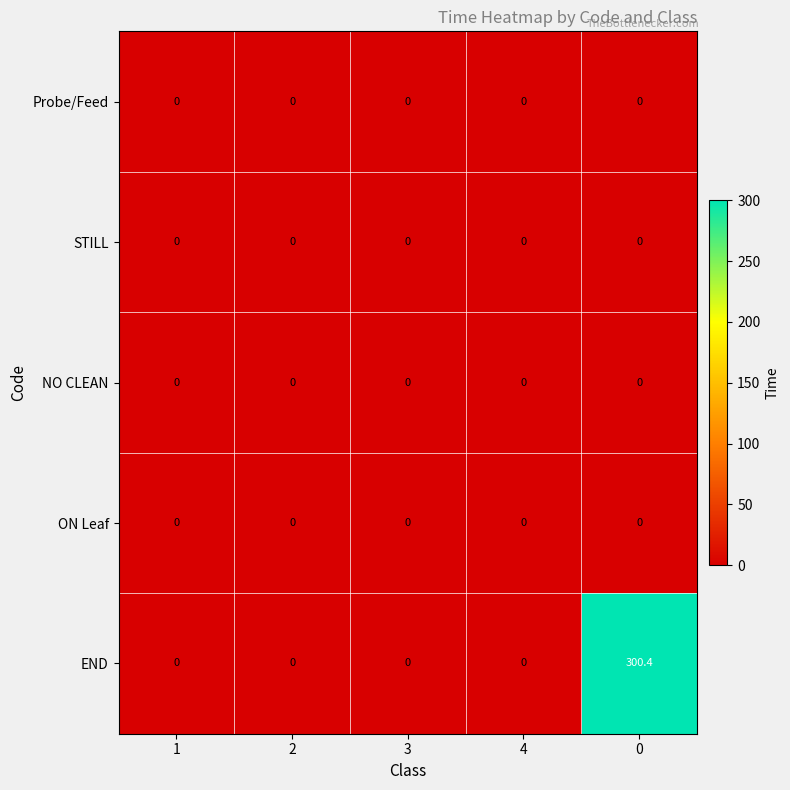

Which series has the widest spread of values?

END